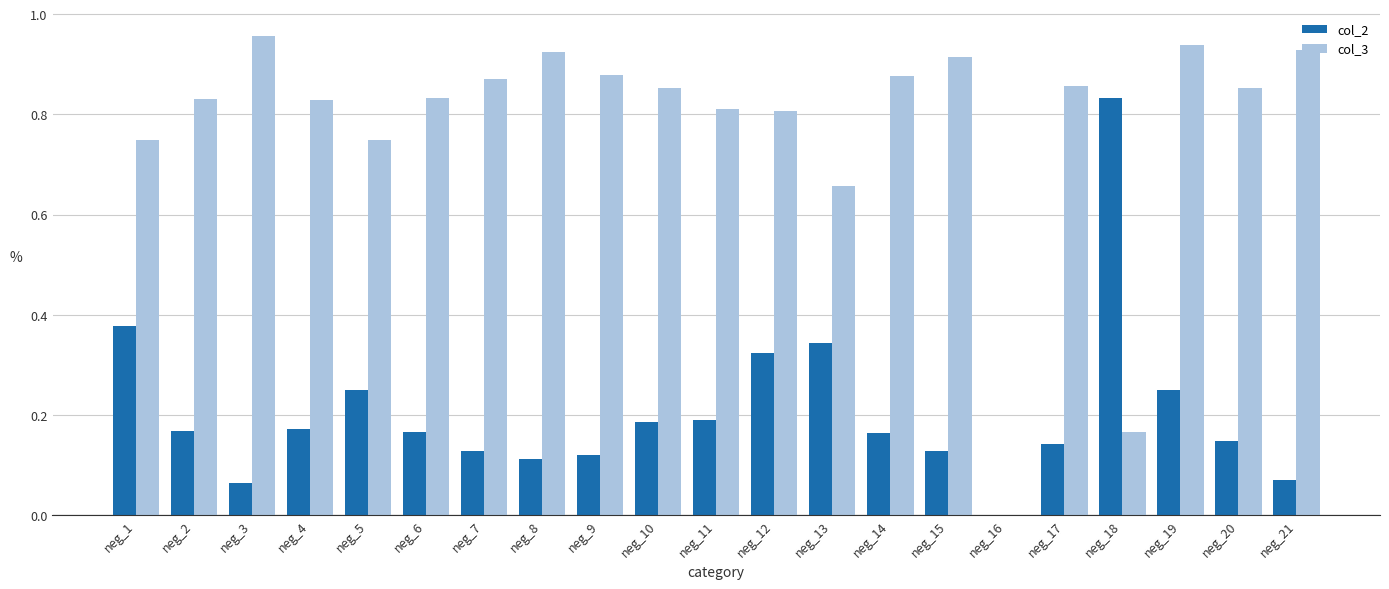

How many distinct data groups are displayed?

2